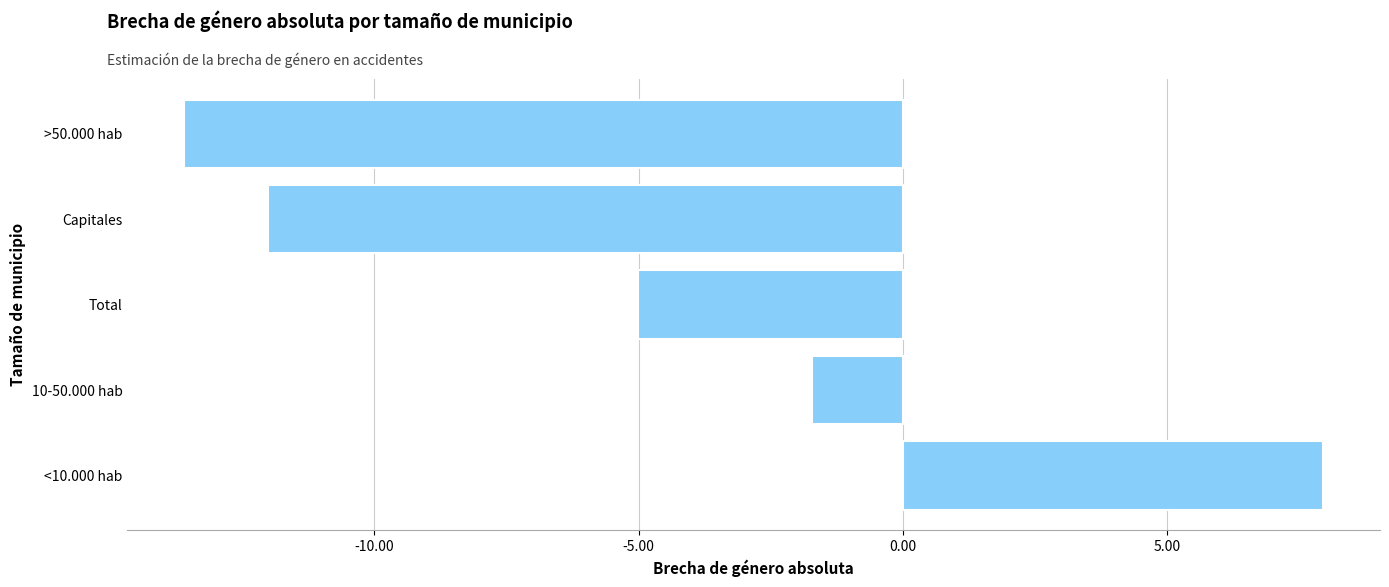

Reading bottom to top, transcribe all the data shown in this chart.

7.9	-1.7	-5.0	-12.0	-13.6